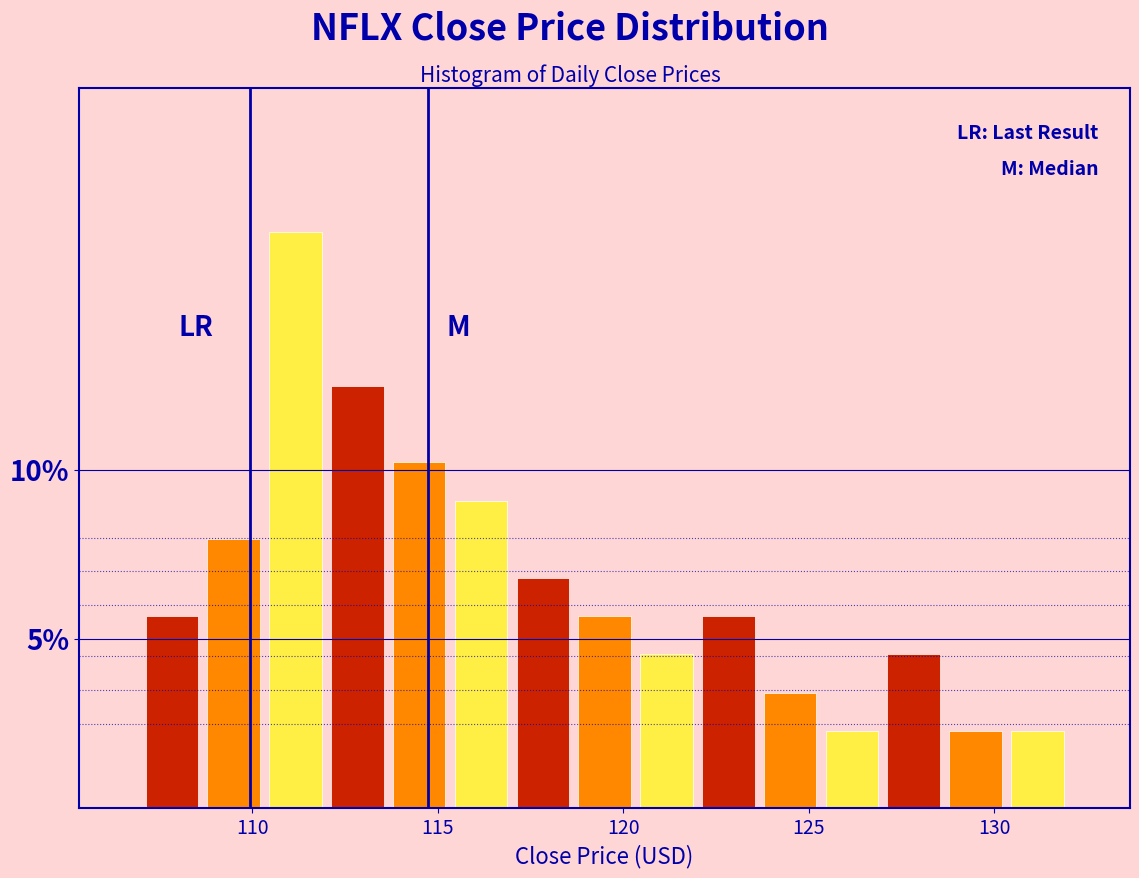

Around what value on the x-axis is the tallest bar? Give the approximate position of its centre, as read against the axis.

111.0